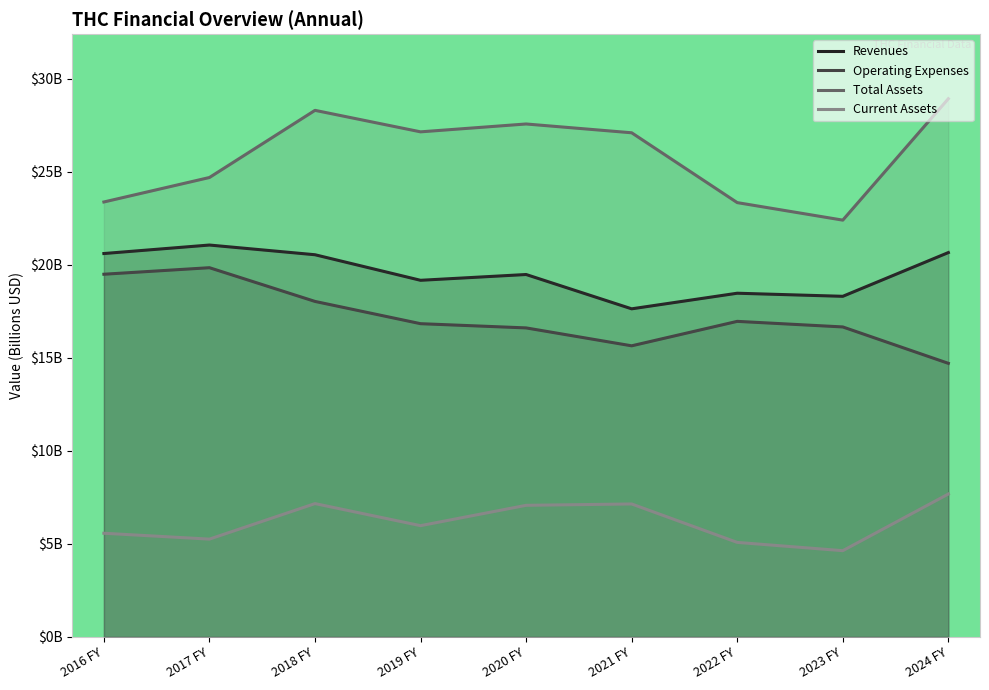

What position from the left is 2018 FY?

3